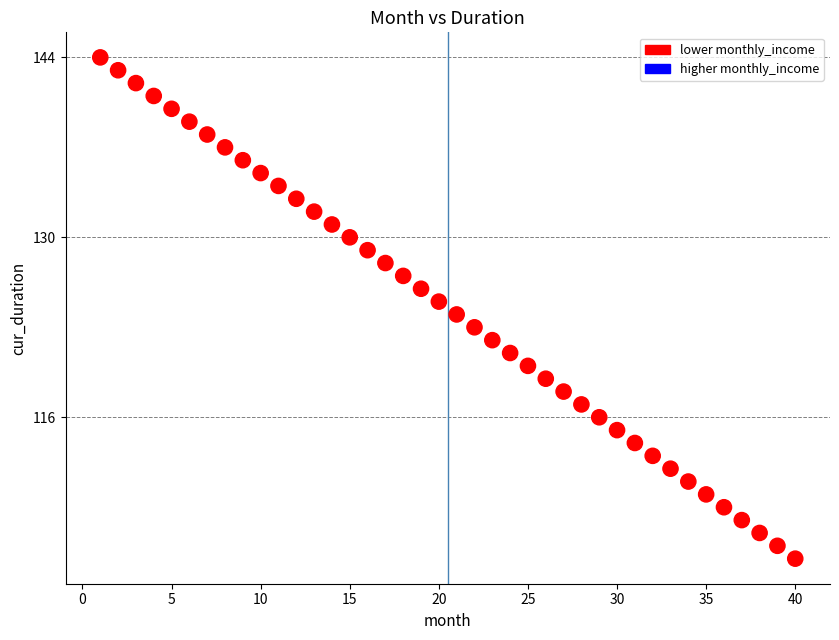

What is the range of X values (max minus min)?

39